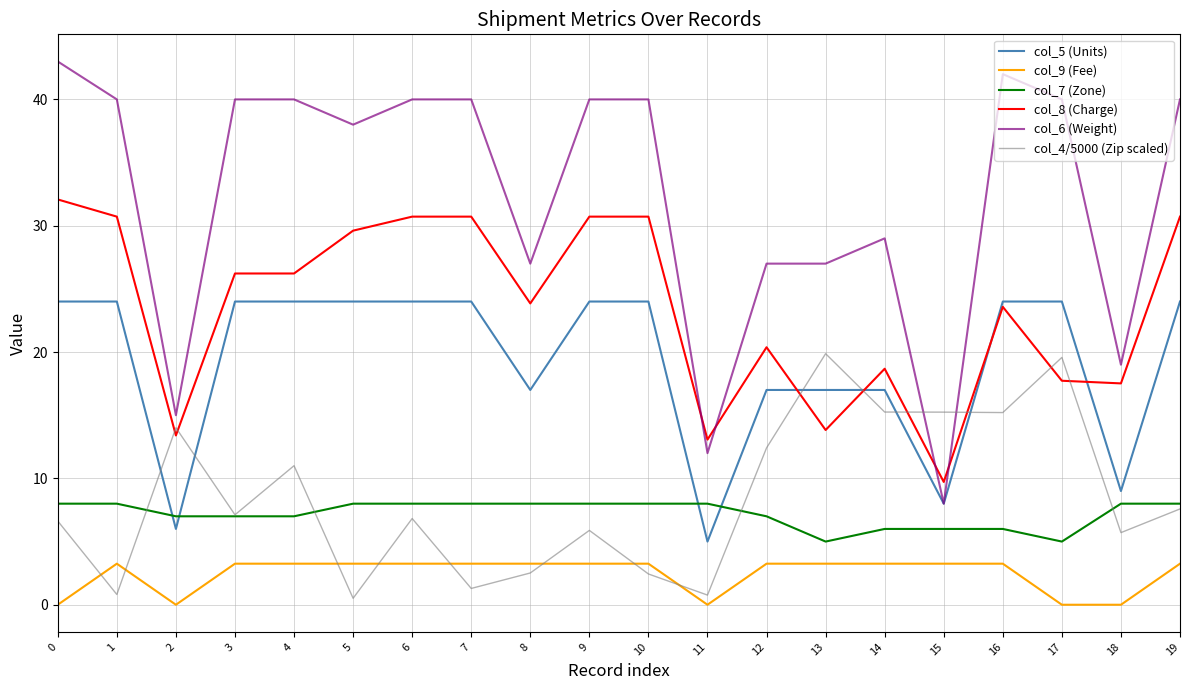

The col_5 (Units) series shows 24.0 at 10. True or false?

True